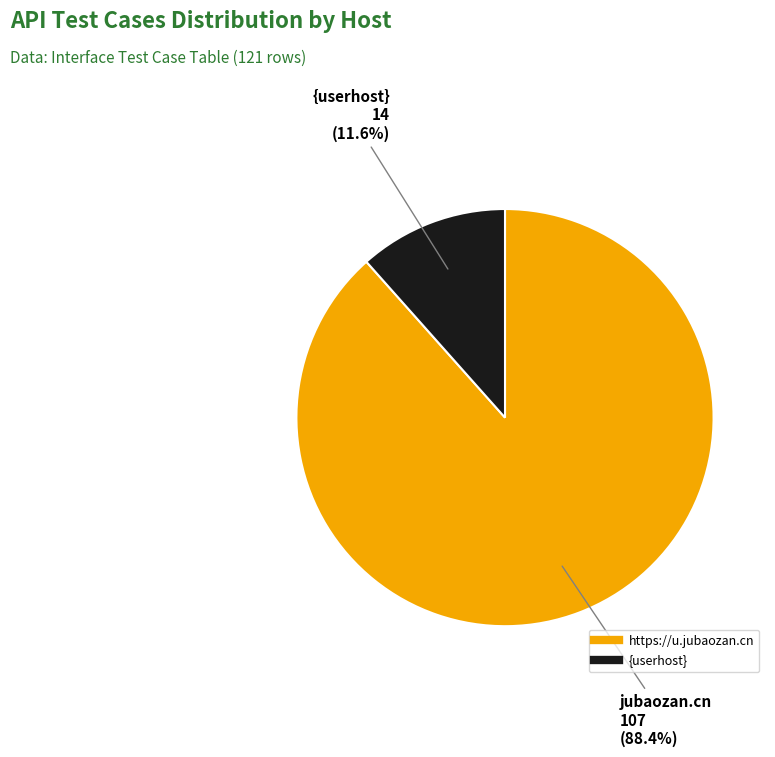

Is the sum of {userhost} and https://u.jubaozan.cn greater than half?

Yes